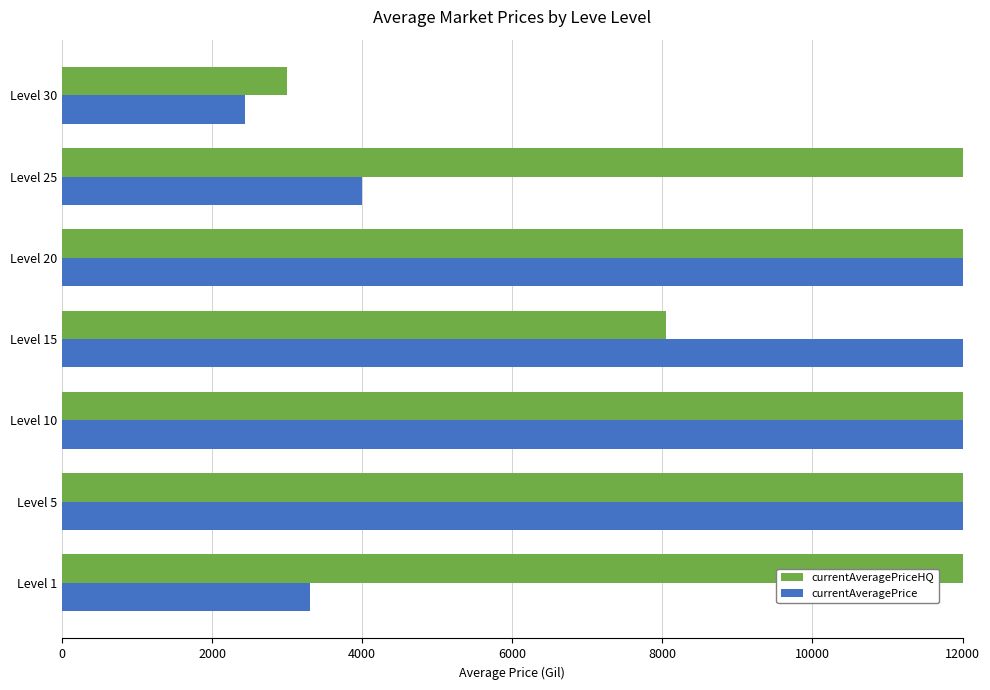

At how many categories does at least one series exceed 10704?

6